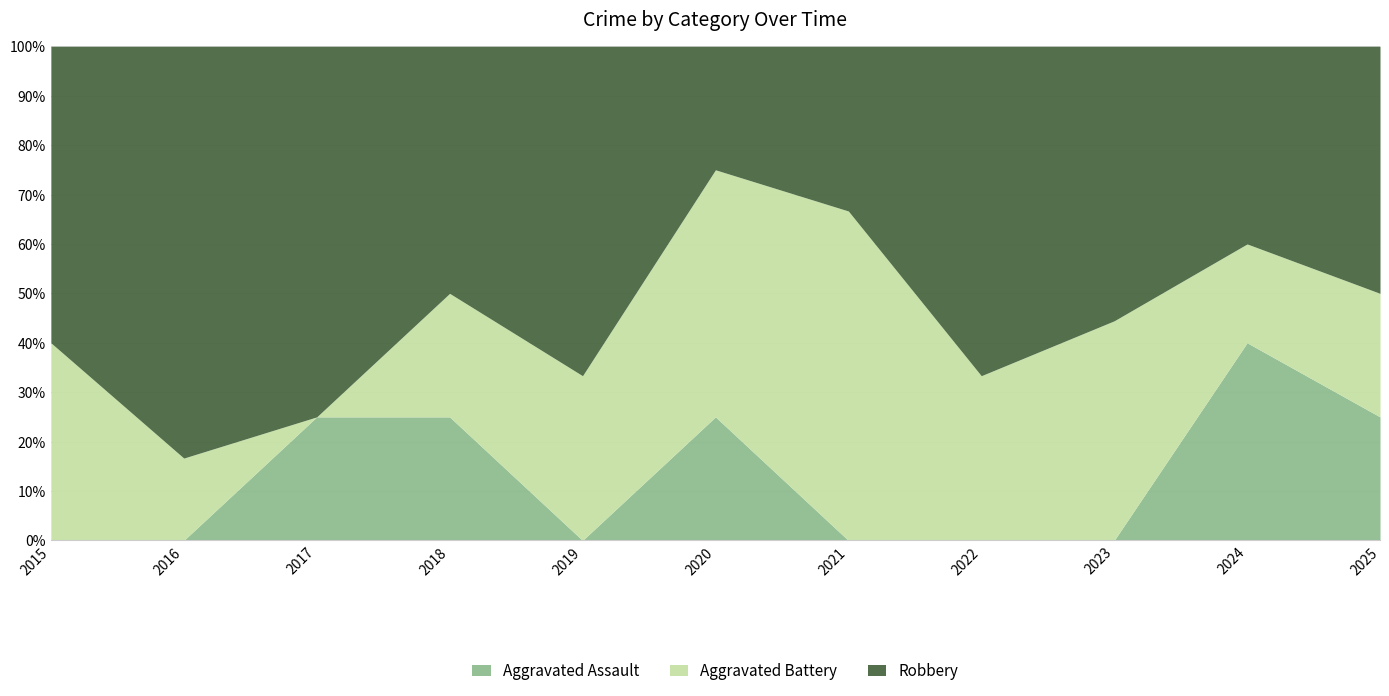

Is it true that Aggravated Assault equals 0 at 2021?

True